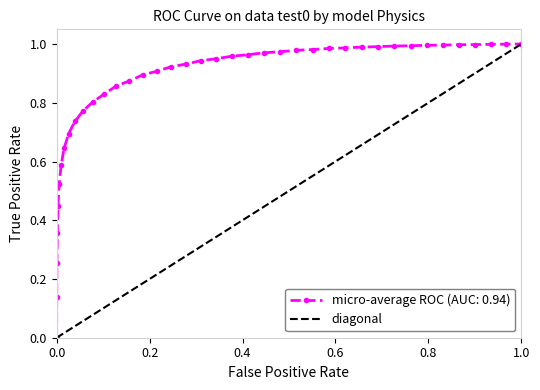

True or false: micro-average ROC (AUC: 0.94) has a value of 0.0 at 0.0.

True